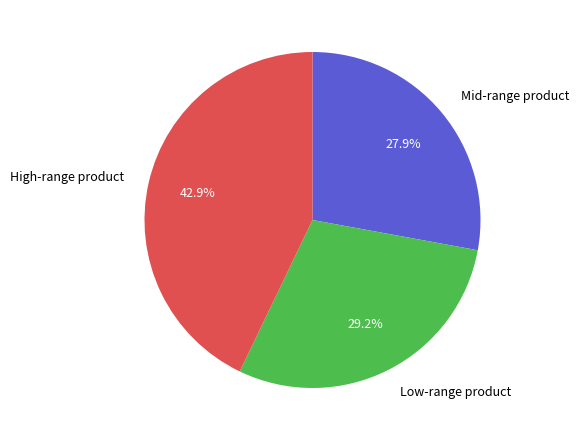

How many slices are in this pie chart?

3